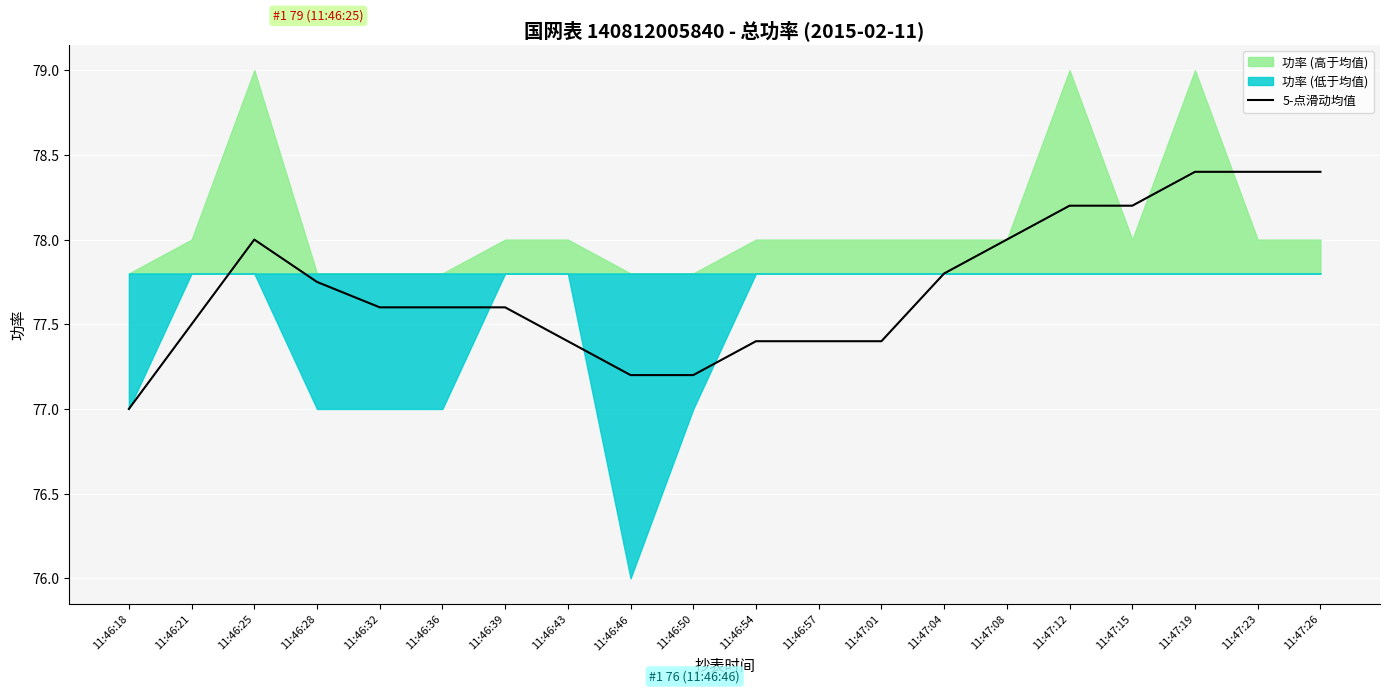

Between 11:46:25 and 11:47:04, which is larger?

11:46:25